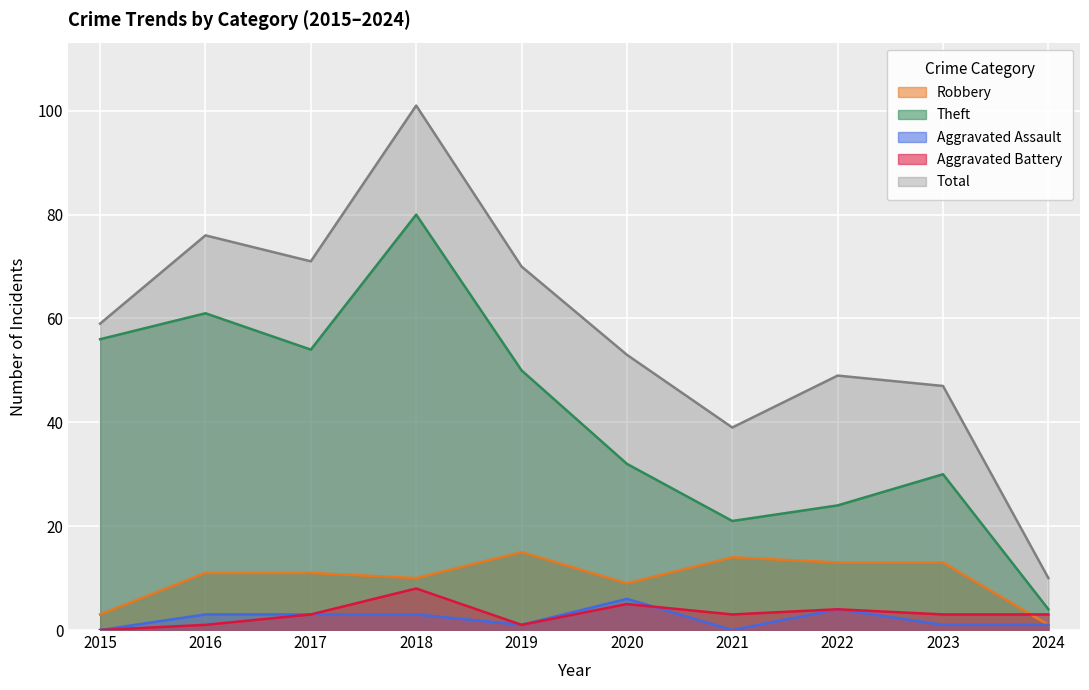

Count the number of data series in this chart.

5